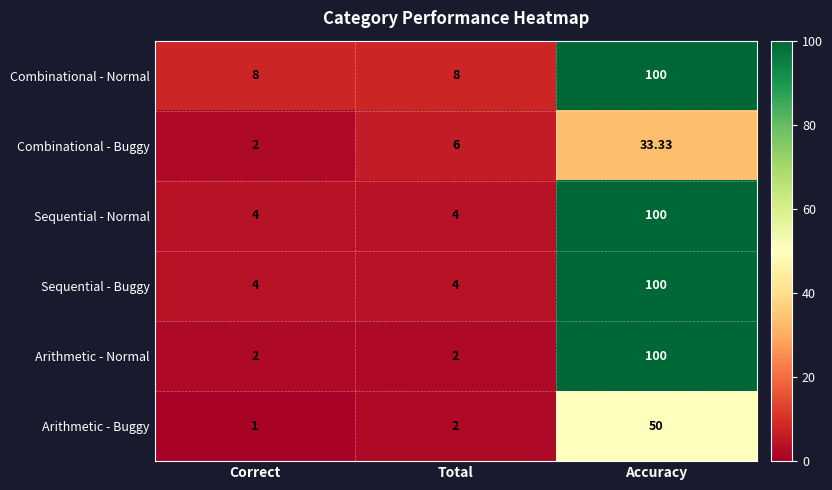

Which category has the highest value across all series?

Accuracy